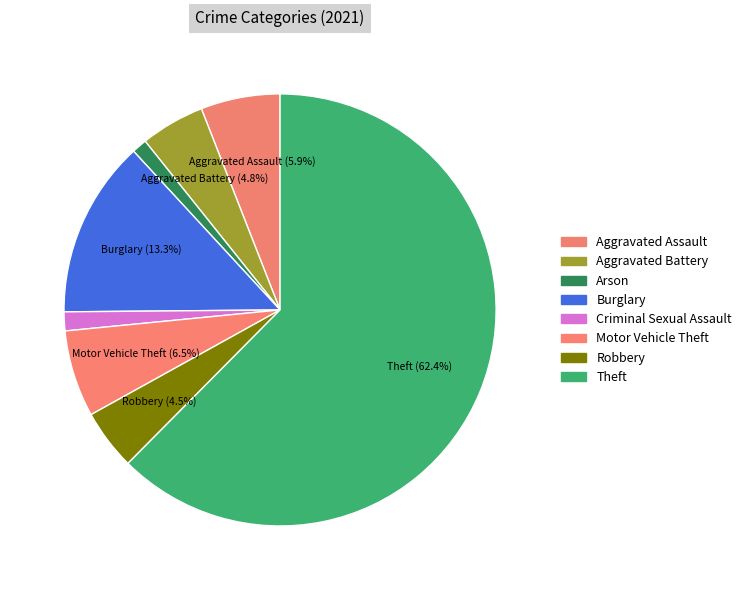

Count the number of slices in the pie.

8